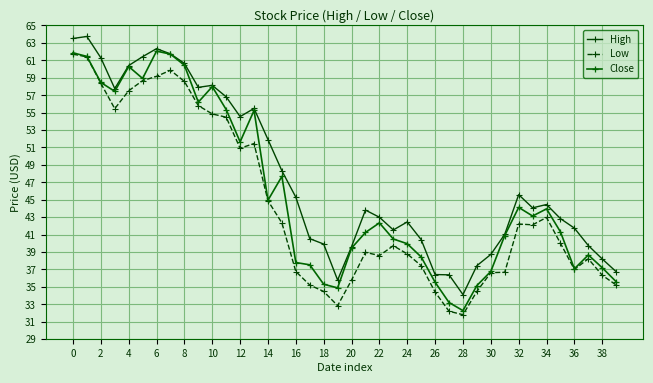

Does the chart display data point markers on the line(s)?

Yes